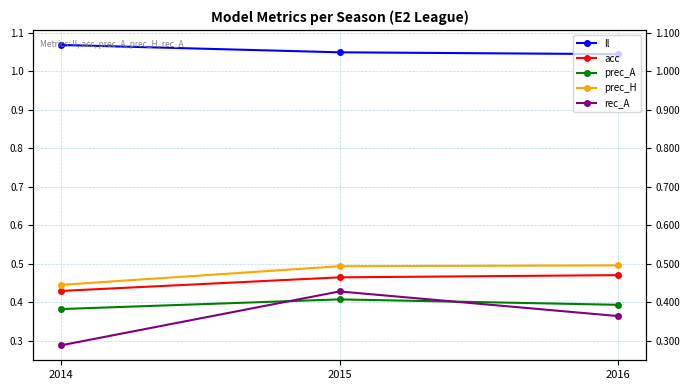

Reading left to right, what are all the values shown in this chart?

ll: 1.1	1.0	1.0
acc: 0.4	0.5	0.5
prec_A: 0.4	0.4	0.4
prec_H: 0.4	0.5	0.5
rec_A: 0.3	0.4	0.4